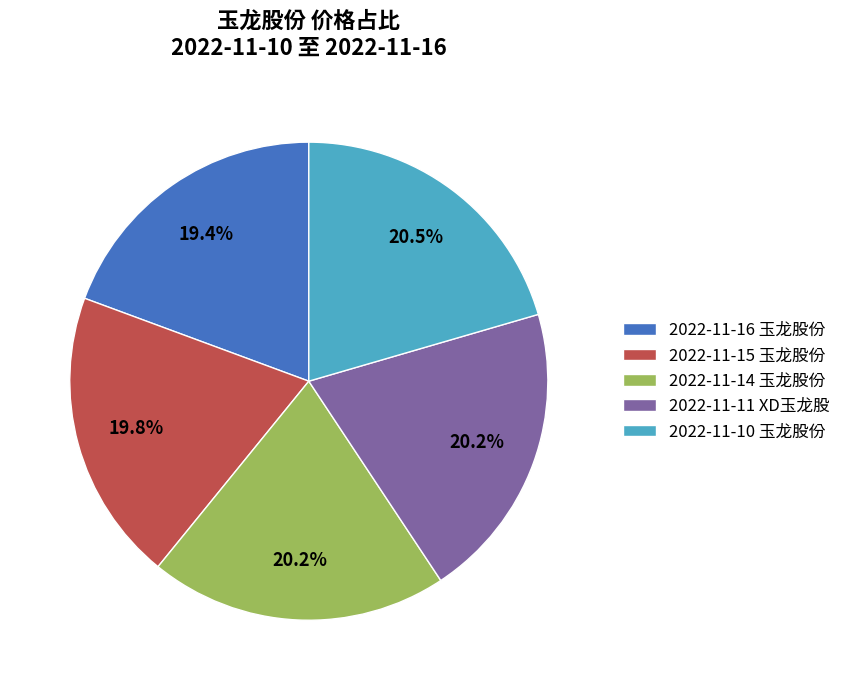

Is the sum of 2022-11-15 玉龙股份 and 2022-11-11 XD玉龙股 greater than half?

No